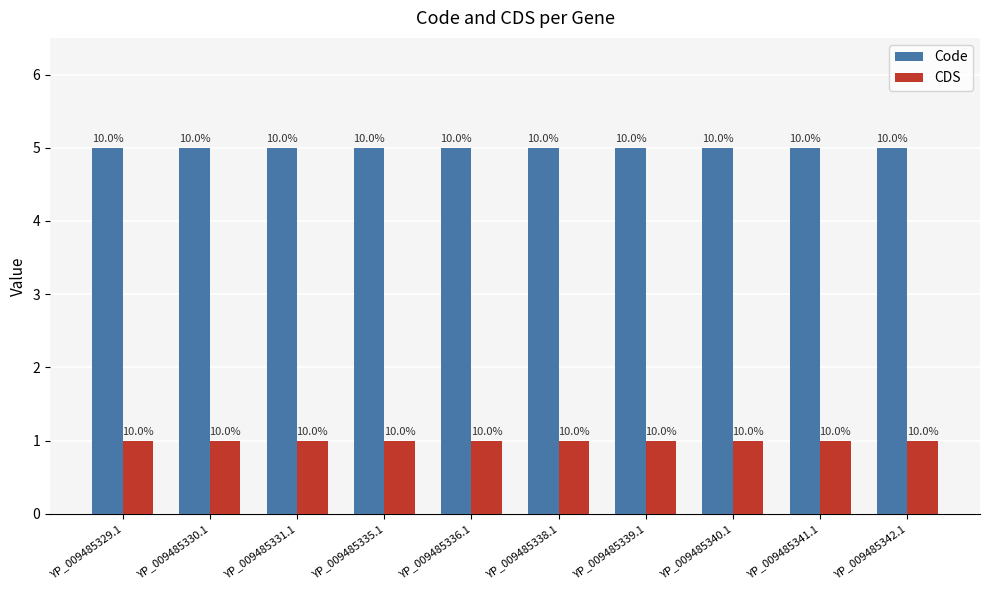

Which series has the largest range (max minus min)?

Code